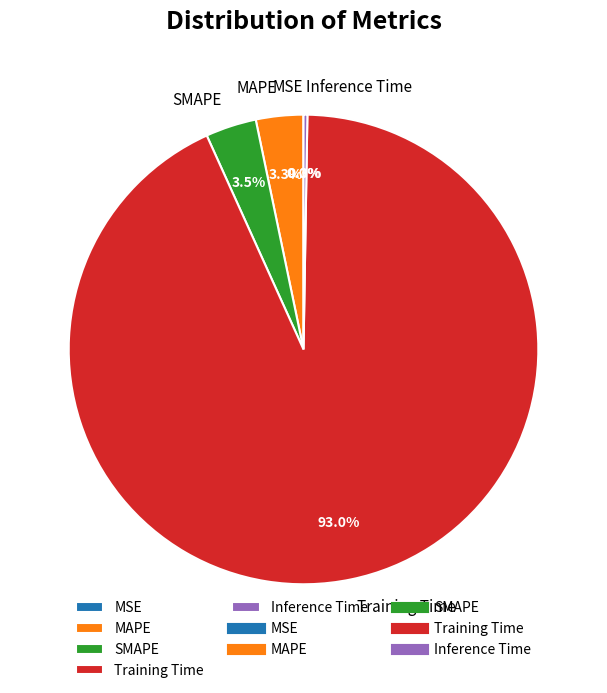

What percentage is NOT represented by MAPE?

96.7%